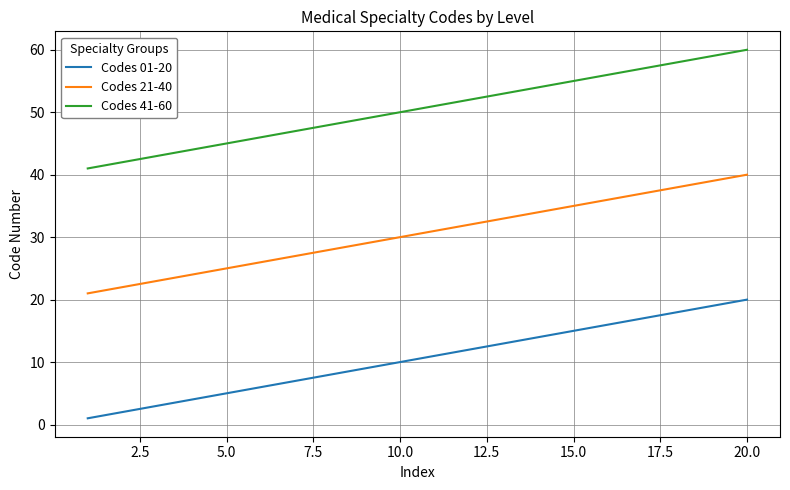

What is the maximum value shown in the chart?

60